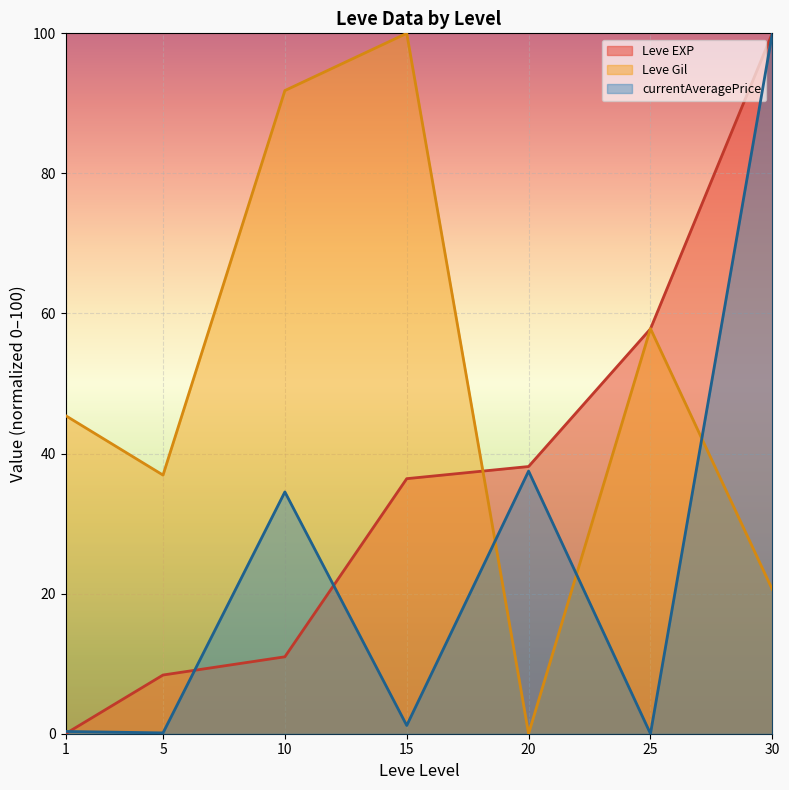

The Leve EXP line series shows 38.2 at 20. True or false?

True